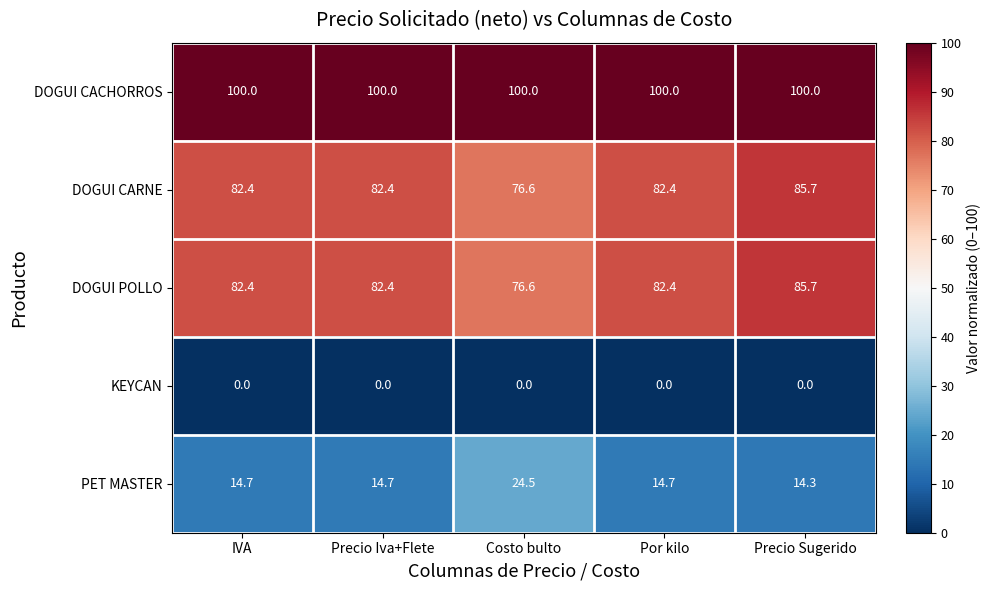

What is the greatest value displayed?

100.0